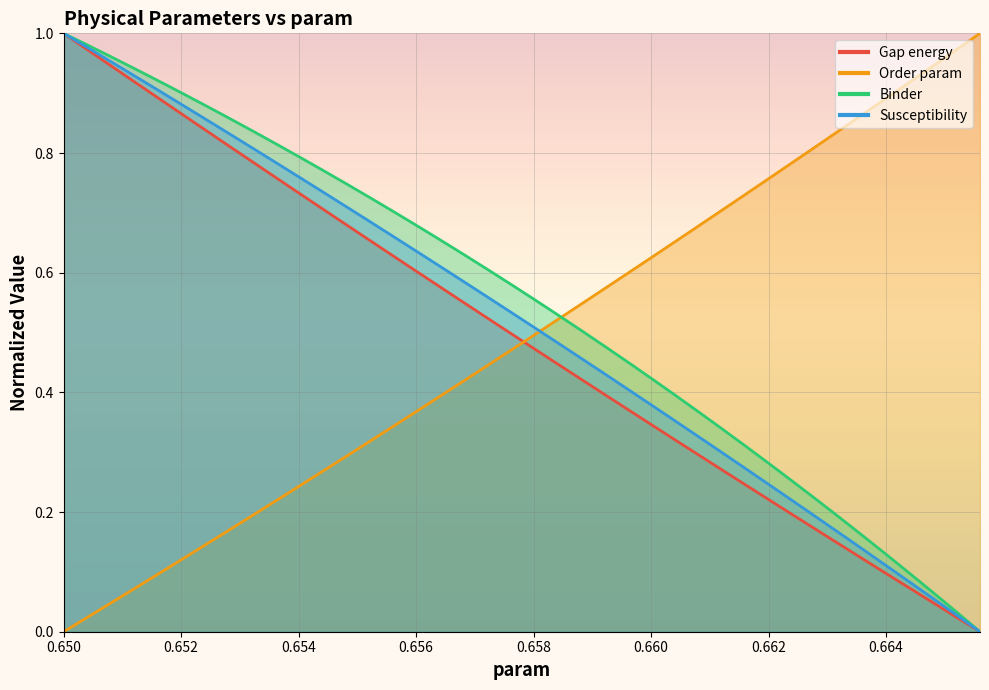

True or false: Susceptibility has a value of 0.4 at 0.65.

False